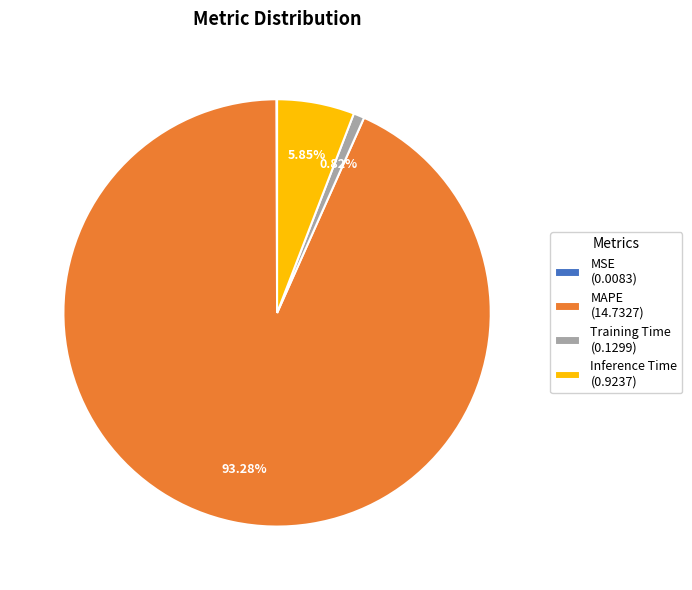

Does any single category account for the majority?

Yes